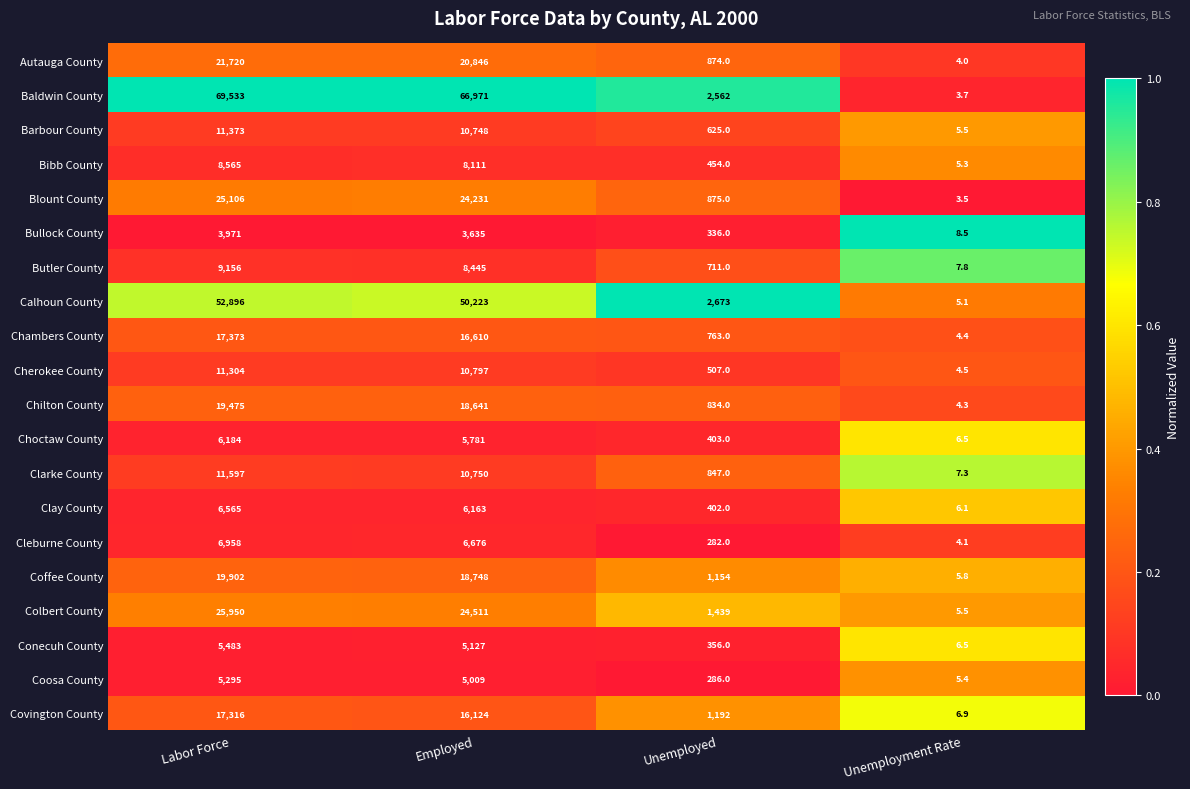

What is the difference between the maximum and second lowest values in the Blount County series?

24231.0